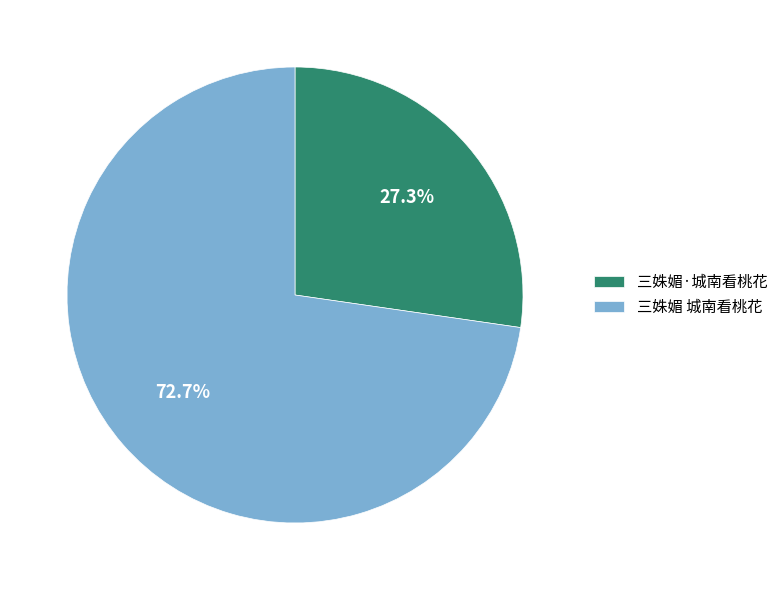

To the nearest percent, what is the difference between the largest and smallest slice percentages?

45%